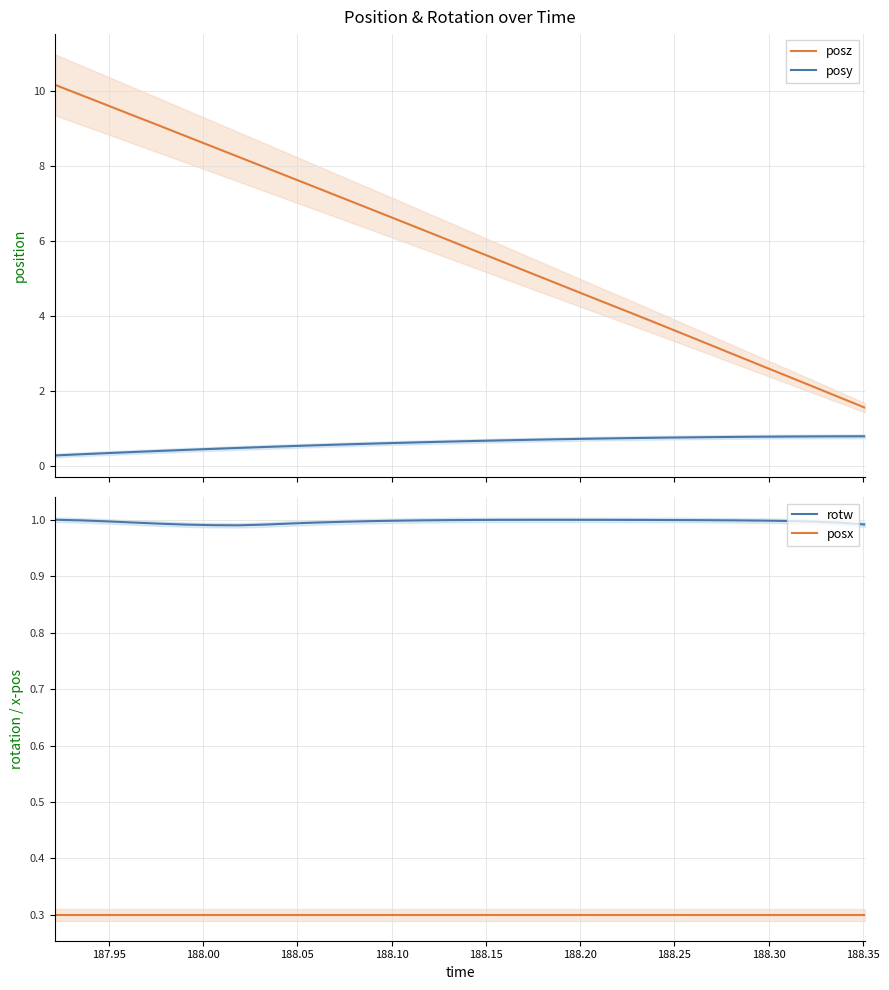

True or false: posx and rotw intersect in this chart.

False